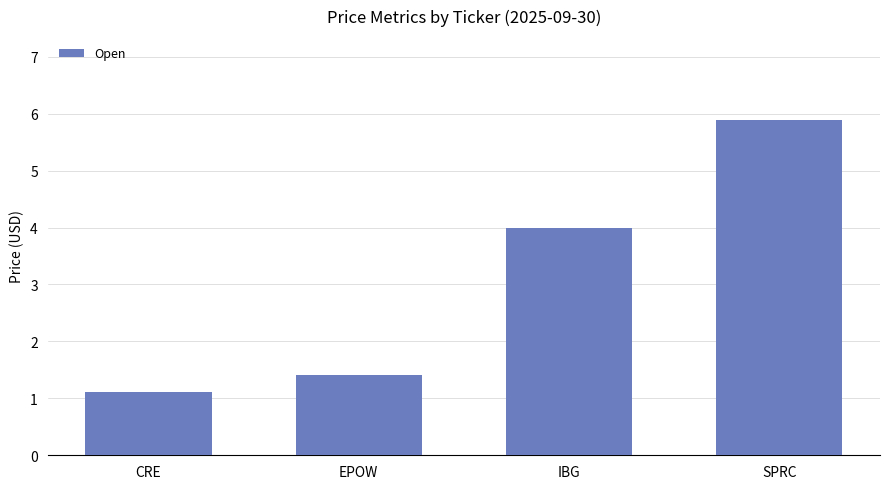

What is the sum of all values?

12.4